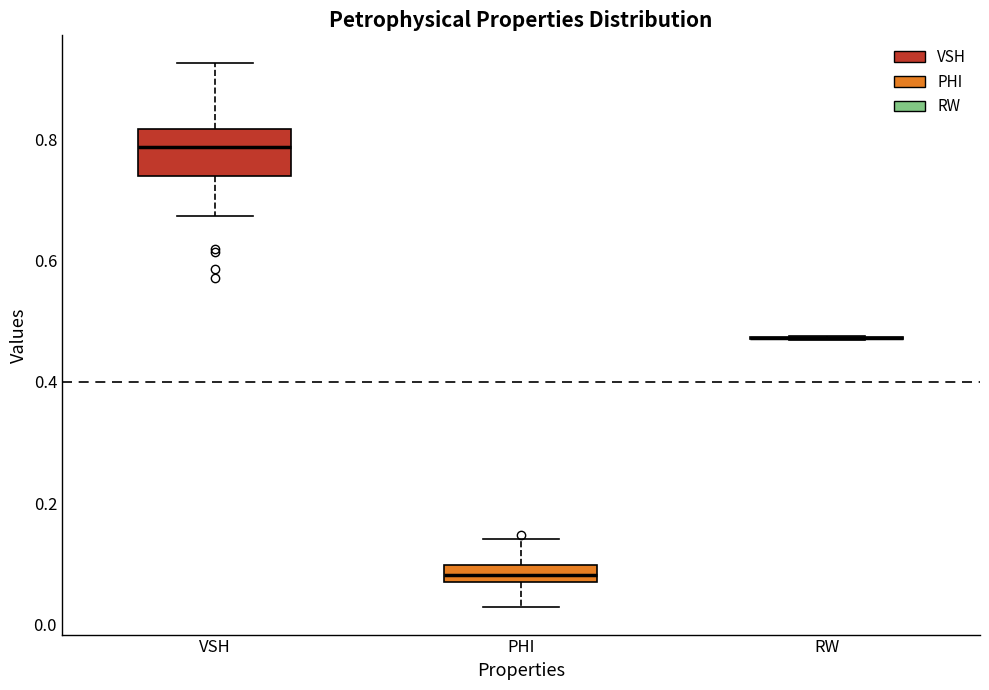

Comparing the boxes themselves (not the whiskers), which one is the tallest?

VSH